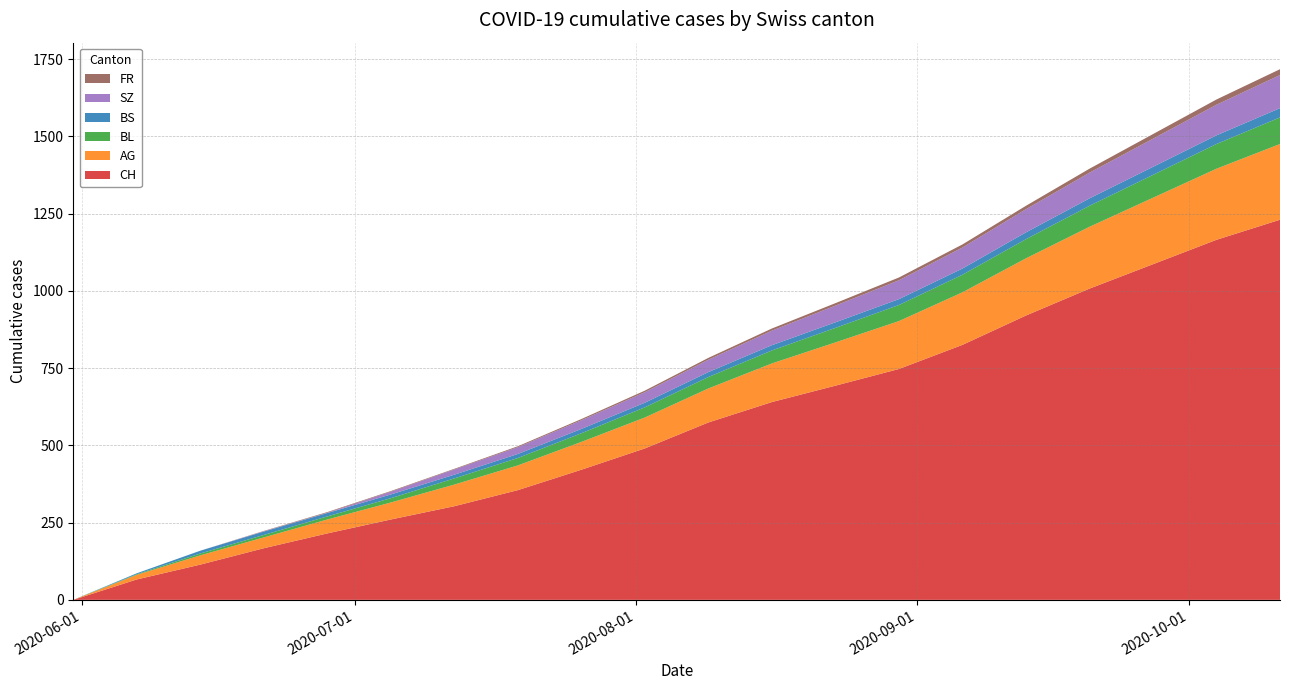

Reading right to left, list all the values displayed in this chart.

CH: 1230	1165	1086	1007	920	825	747	693	640	574	490	421	355	303	260	215	167	114	66	0
AG: 245	230	215	200	185	170	155	140	125	110	100	90	80	70	55	45	35	30	15	0
BL: 86	80	74	68	62	57	52	47	42	37	33	28	24	20	14	10	8	6	2	0
BS: 30	28	26	24	22	20	19	18	17	16	15	14	13	12	12	11	11	9	3	0
SZ: 107	99	91	83	75	68	61	54	47	40	34	28	22	17	9	1	1	0	0	0
FR: 19	17	15	13	11	10	9	8	7	6	5	4	3	2	2	2	1	0	0	0